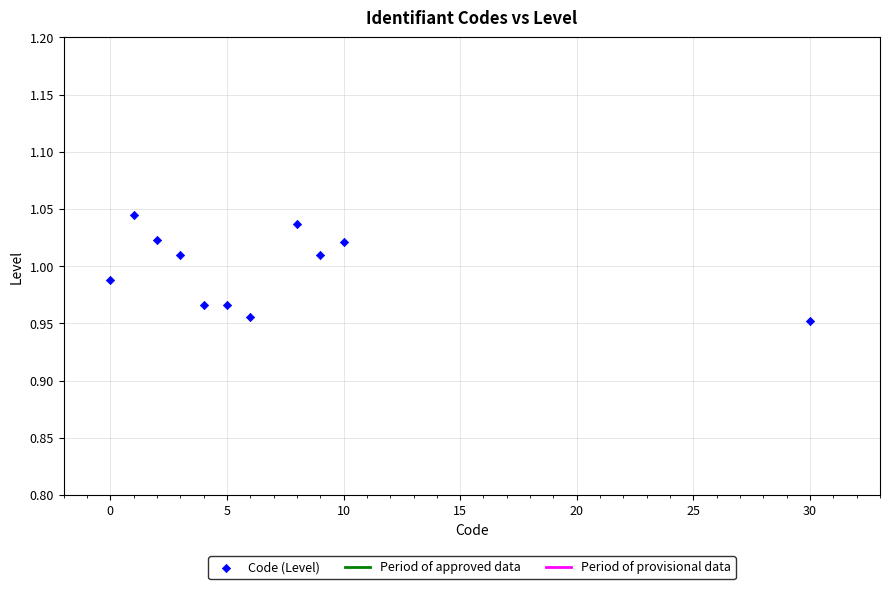

What is the range of X values (max minus min)?

30.0